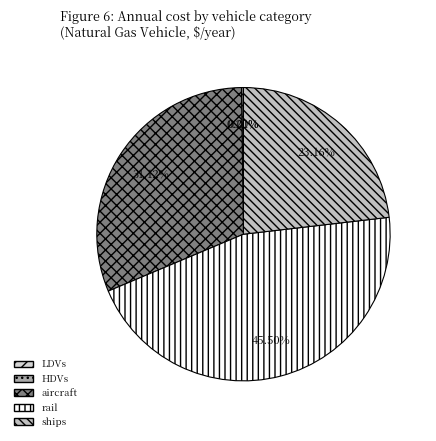

What is the largest slice in the pie chart?

rail